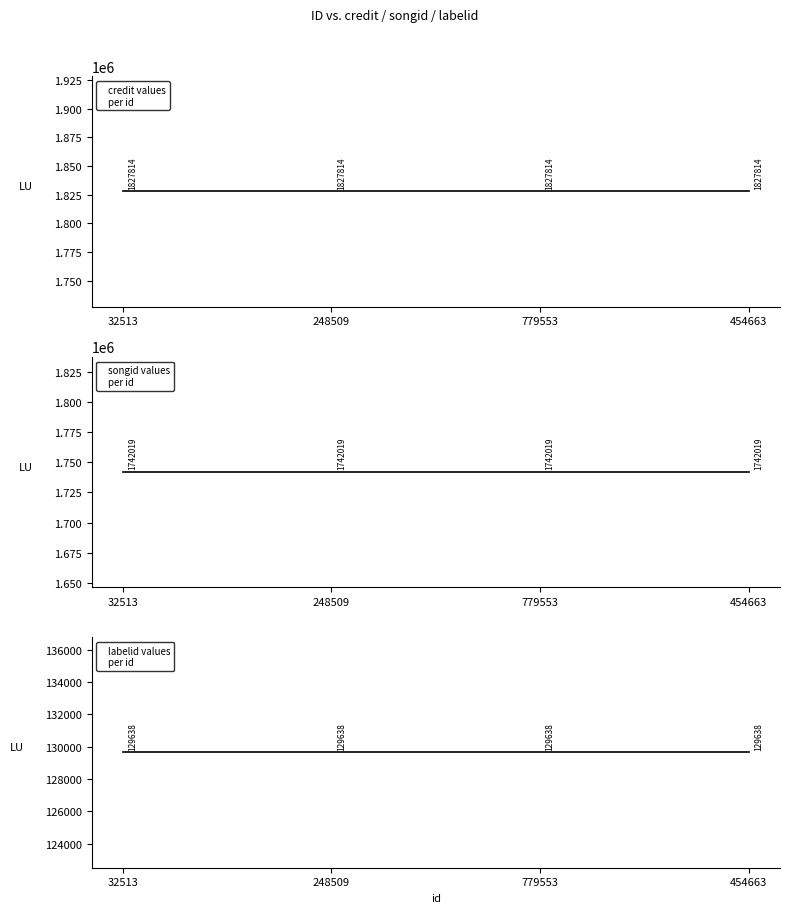

What is the average value of the songid series?

1742019